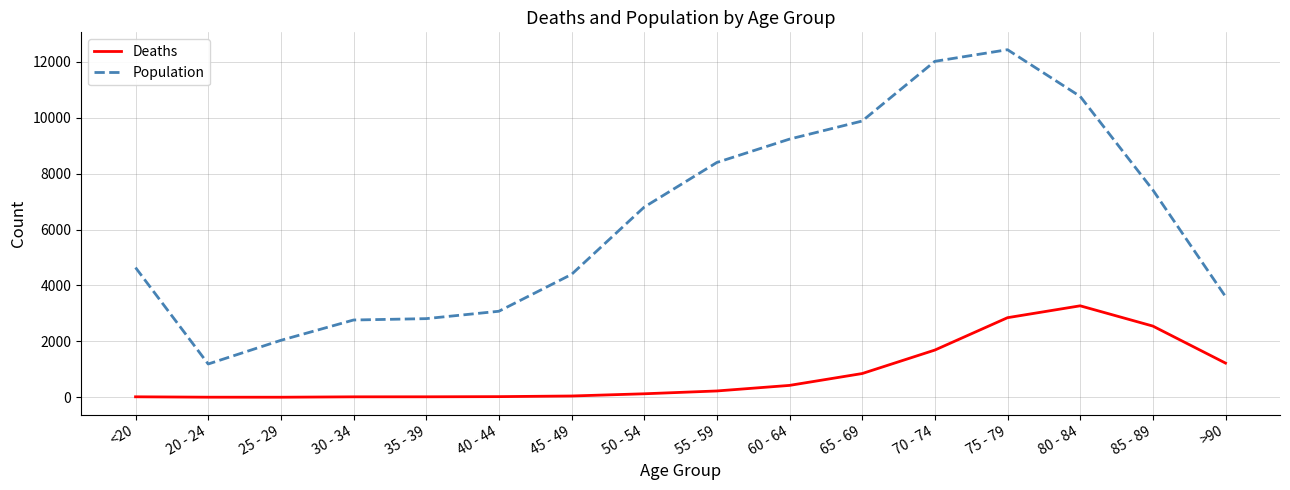

In Population, how many points are higher than both neighbors (excluding endpoints)?

1